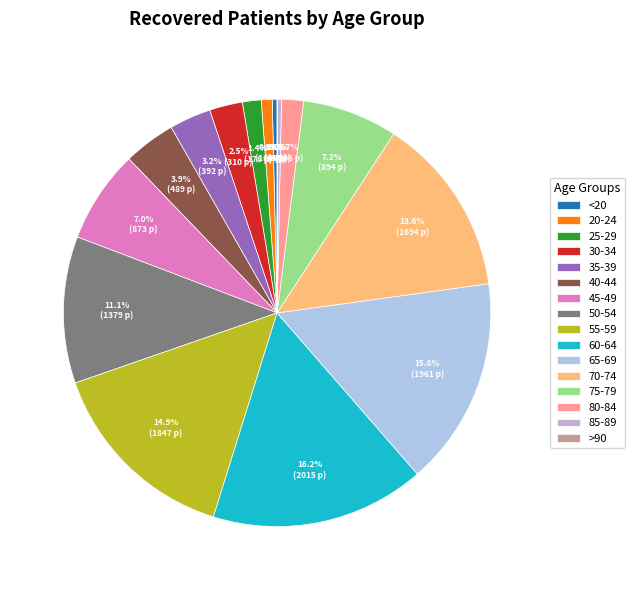

Which category has the smallest portion of the pie?

>90